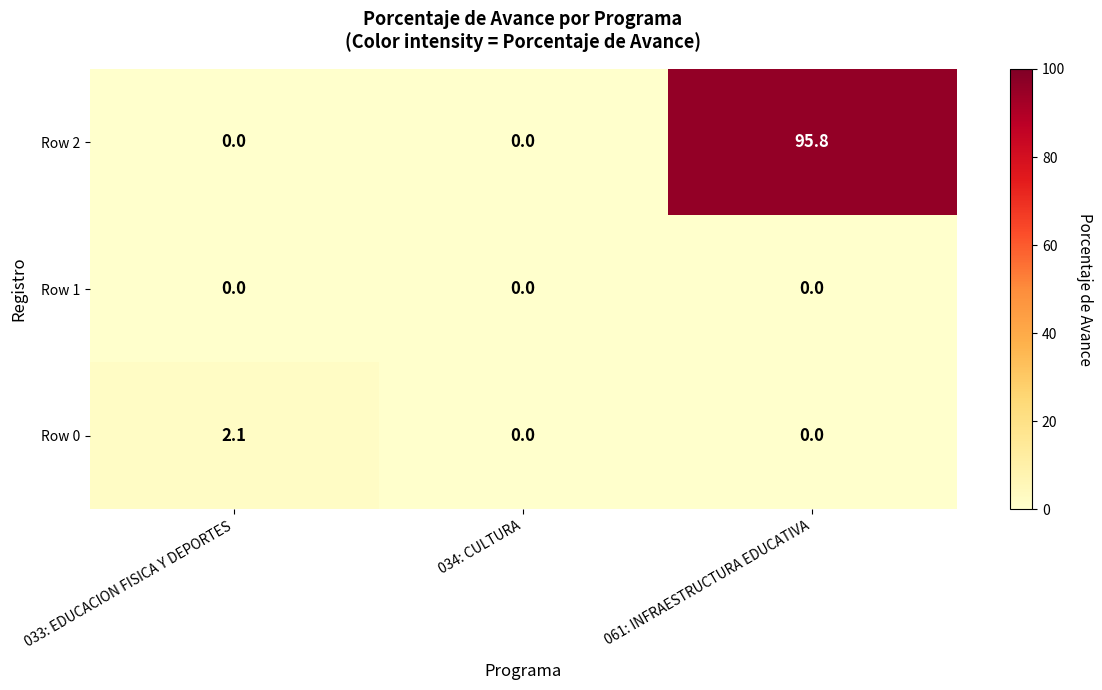

What is the difference between the highest and lowest values at 061: INFRAESTRUCTURA EDUCATIVA?

95.8